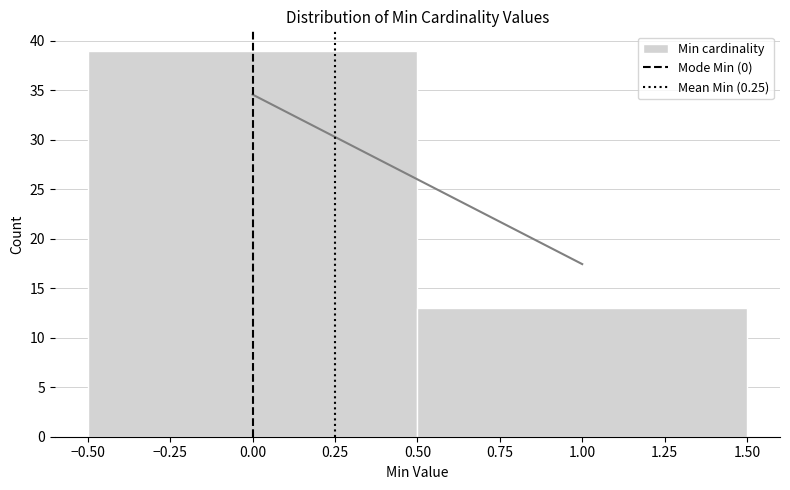

Reading left to right, transcribe this chart: for each bar, give the range it covers on the x-axis and its height. The values are not printed on the chart, so give them approximately, as read against the axis.

-0.50 to 0.50: 39
0.50 to 1.50: 13